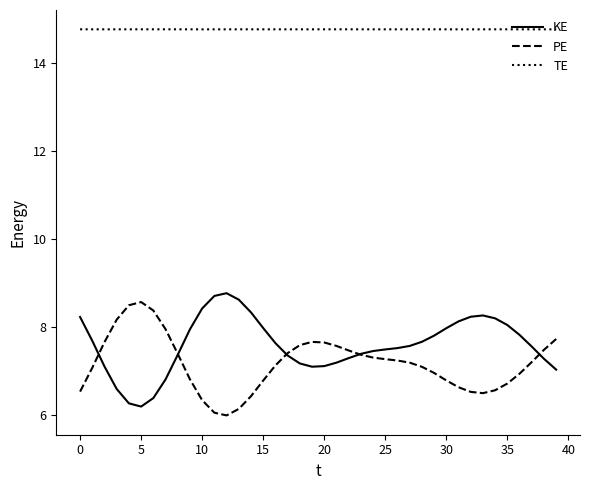

True or false: PE and TE cross at least once.

False